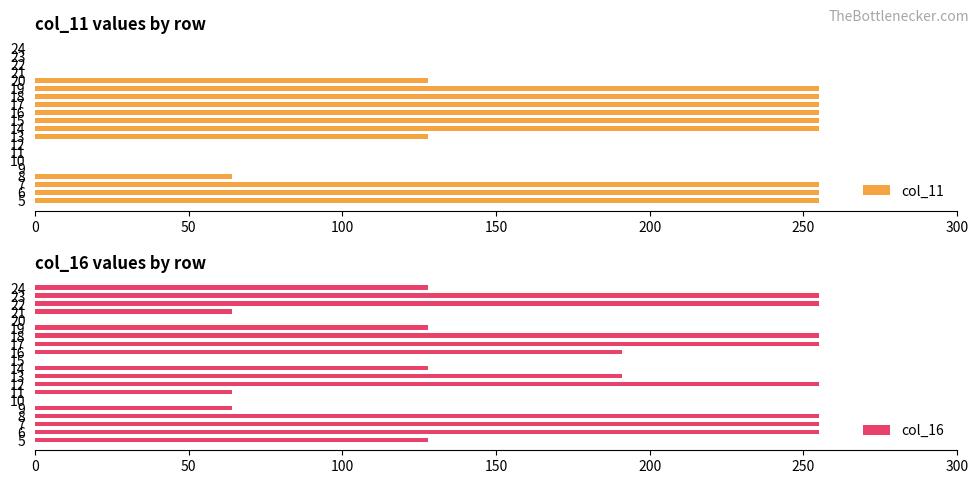

List the series in order of their overall mean, lowest first.

col_11, col_16